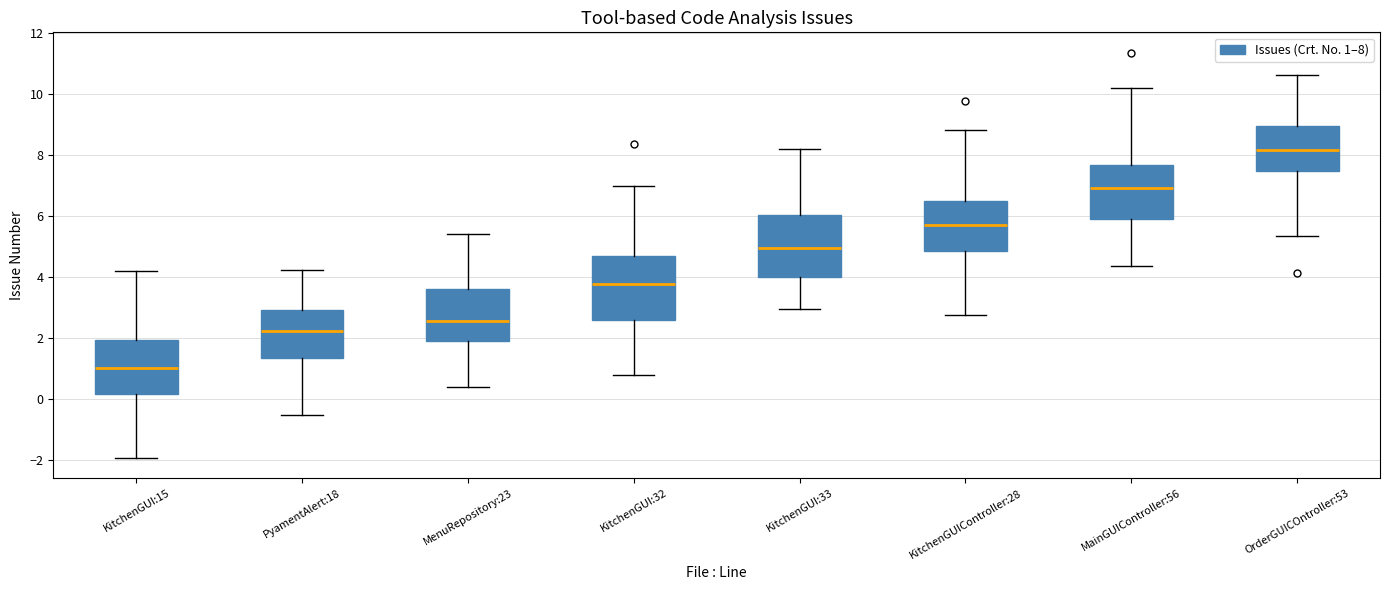

Reading left to right, transcribe this box plot: for each box, give where its median line is, the range the box spans, and where its two whiskers end, as read against the y-axis. The values are not printed on the chart, so give them approximately, as read against the axis.

KitchenGUI:15: median 1.0, box 0.2 to 2.0, whiskers -2.0 to 4.2
PyamentAlert:18: median 2.2, box 1.4 to 3.0, whiskers -0.6 to 4.2
MenuRepository:23: median 2.6, box 2.0 to 3.6, whiskers 0.4 to 5.4
KitchenGUI:32: median 3.8, box 2.6 to 4.8, whiskers 0.8 to 7.0
KitchenGUI:33: median 5.0, box 4.0 to 6.0, whiskers 3.0 to 8.2
KitchenGUIController:28: median 5.8, box 4.8 to 6.4, whiskers 2.8 to 8.8
MainGUIController:56: median 7.0, box 6.0 to 7.6, whiskers 4.4 to 10.2
OrderGUICOntroller:53: median 8.2, box 7.4 to 9.0, whiskers 5.4 to 10.6